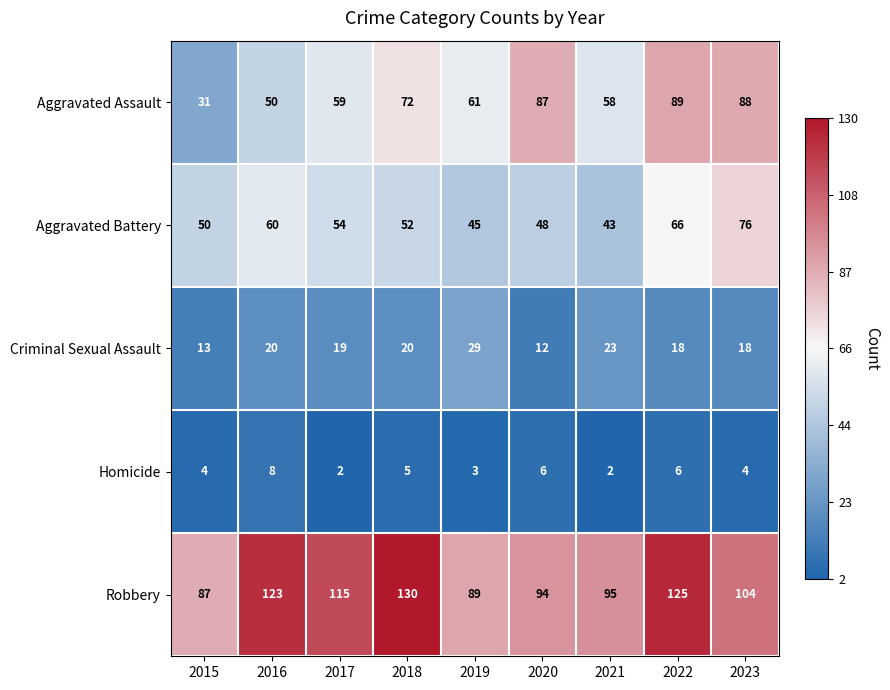

Which category has the highest value in the Aggravated Assault series?

2022